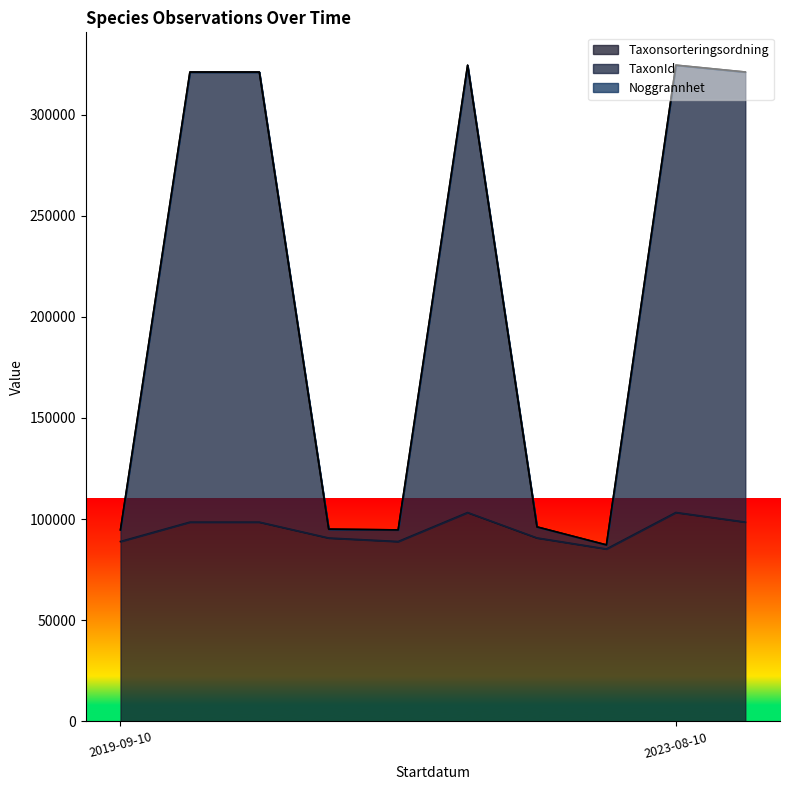

Reading left to right, list all the values displayed in this chart.

Taxonsorteringsordning: 88943	98520	98520	90665	88935	103265	90697	85253	103288	98535
TaxonId: 94690	321018	321018	95031	94668	324409	96146	87241	324432	321033